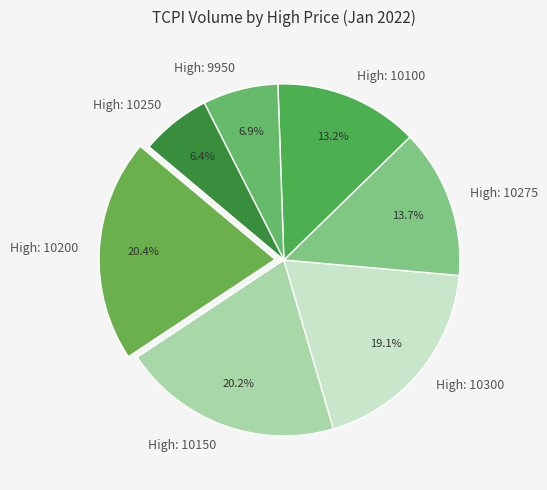

Do High: 9950 and High: 10150 together represent more than half of the pie?

No